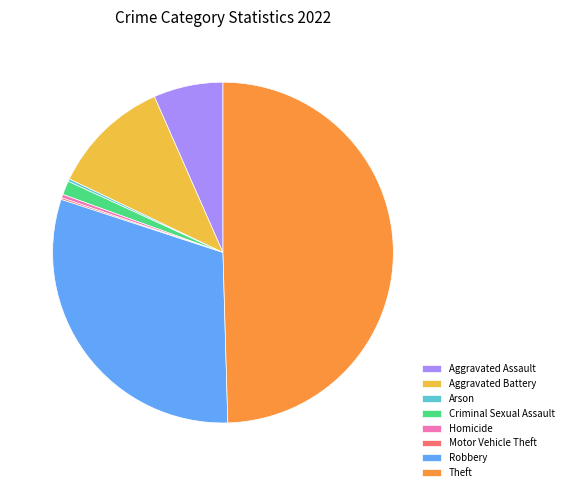

True or false: Homicide accounts for 0% of the total.

True